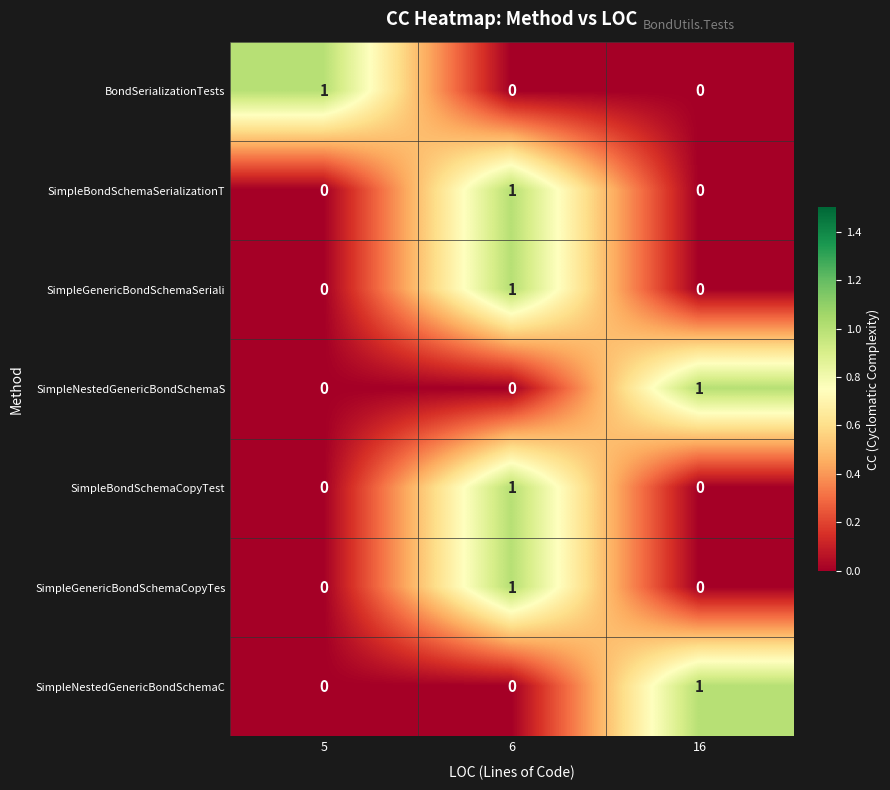

The value of SimpleBondSchemaCopyTest at 6 is 1. True or false?

True